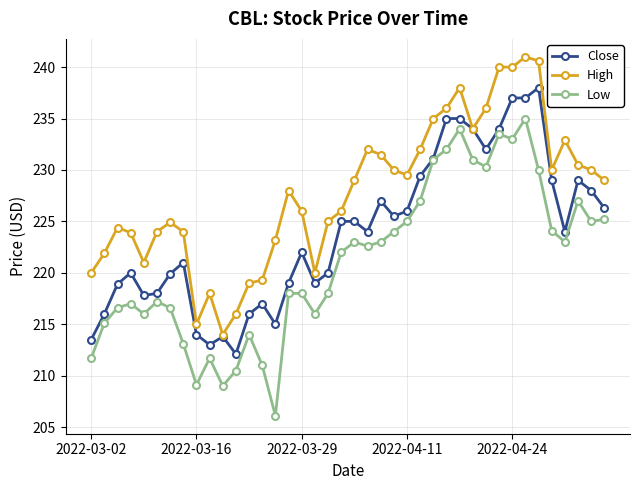

True or false: High and Low intersect in this chart.

False